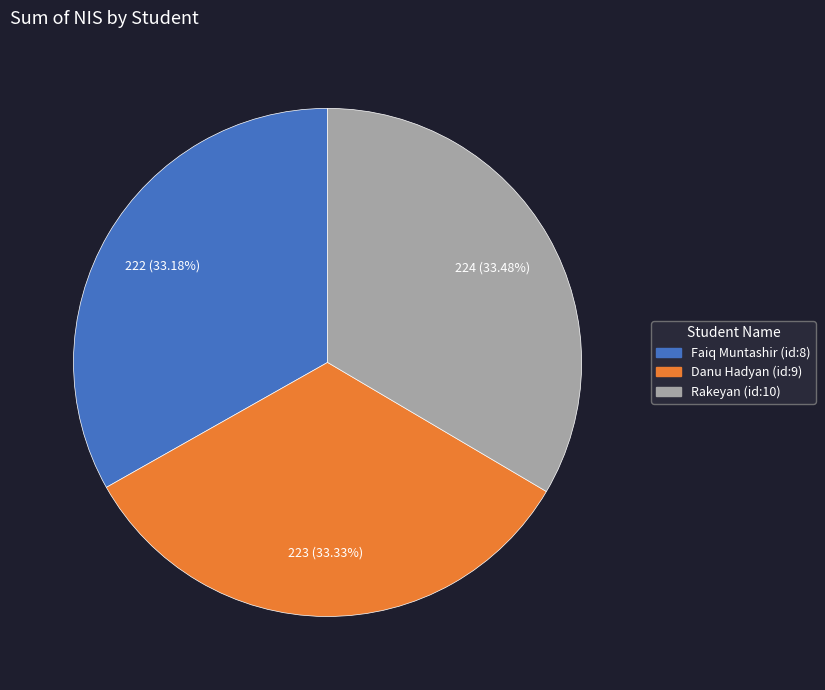

Count the number of slices in the pie.

3